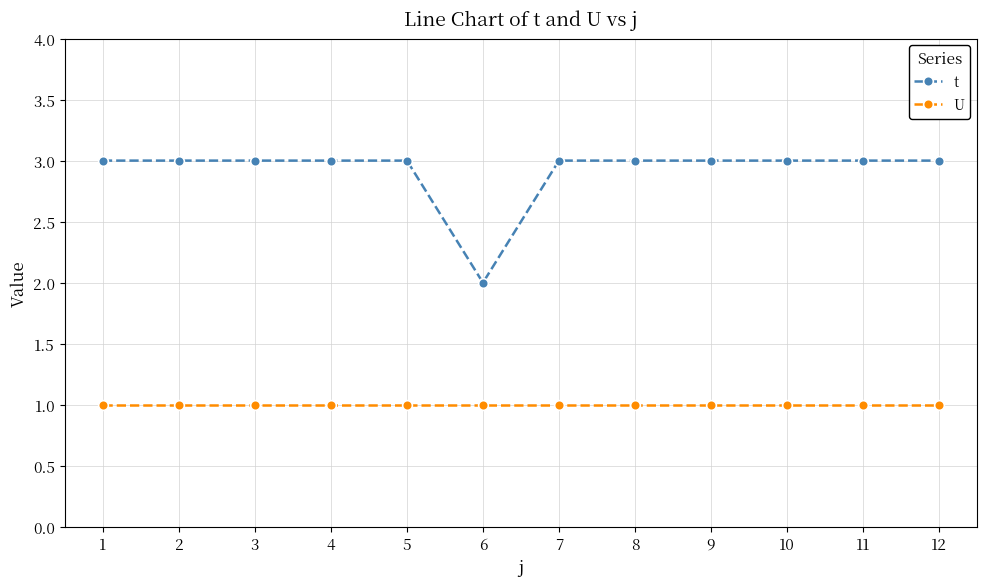

Does the chart display data point markers on the line(s)?

Yes